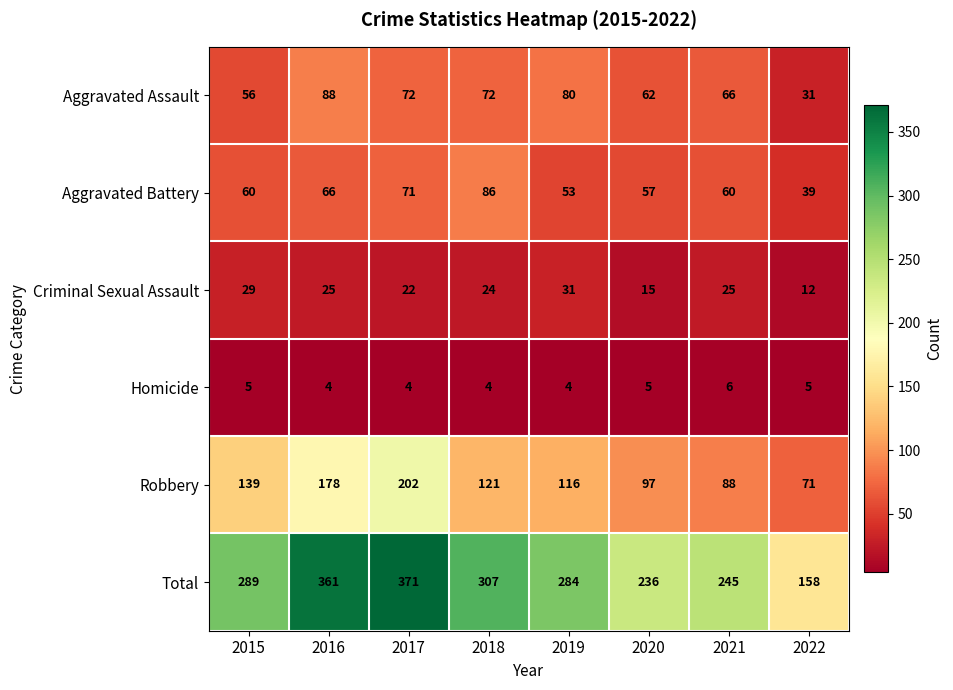

What is the spread (max minus min) of values at 2019?

280